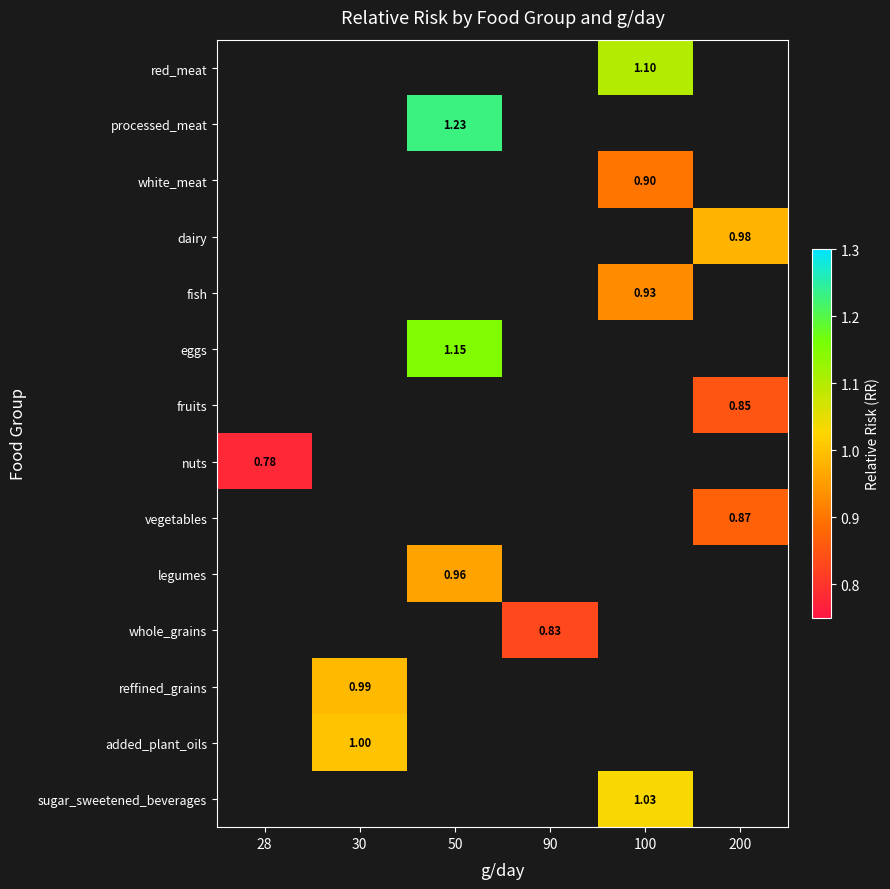

How many series are shown in this chart?

14